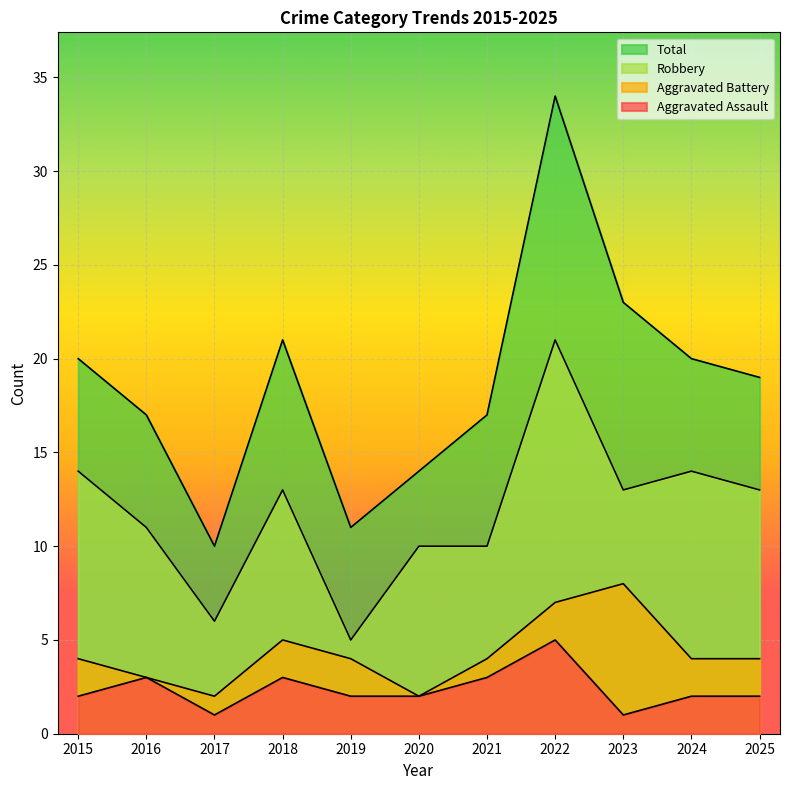

At which label does Aggravated Assault first exceed 2?

2016